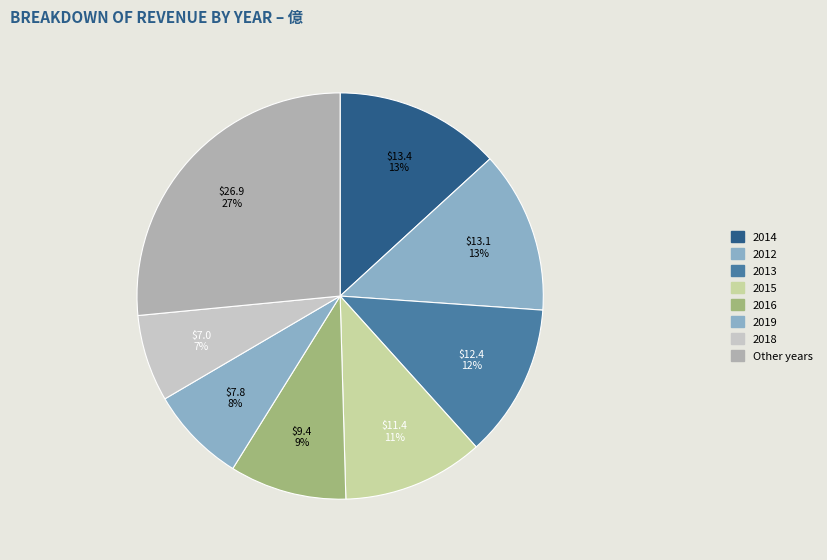

How many segments does this pie chart have?

8